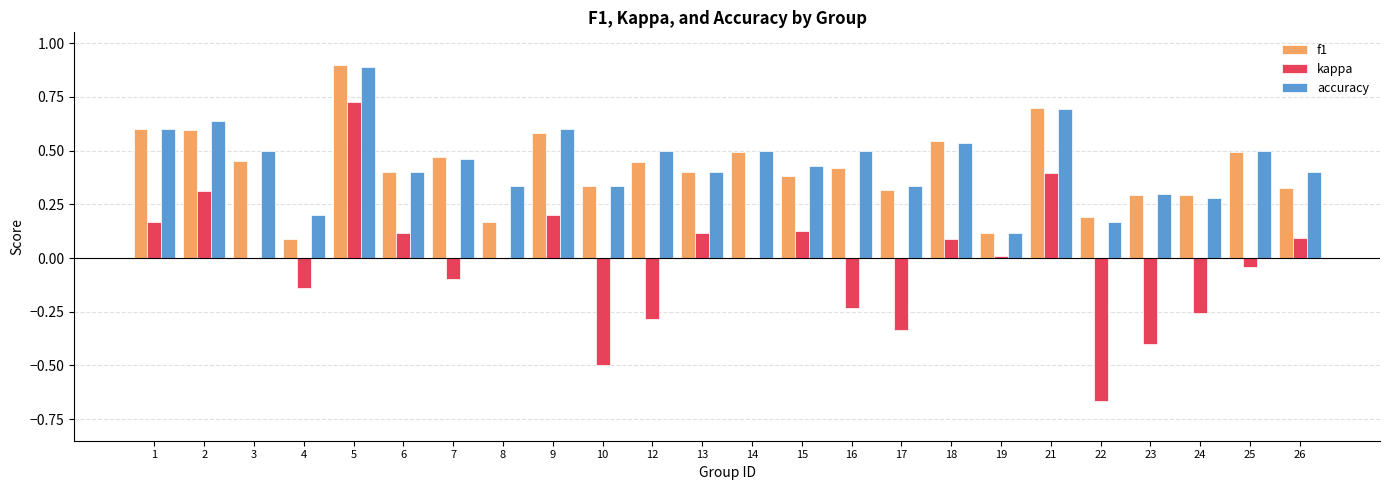

The f1 series shows 0.6 at 17. True or false?

False